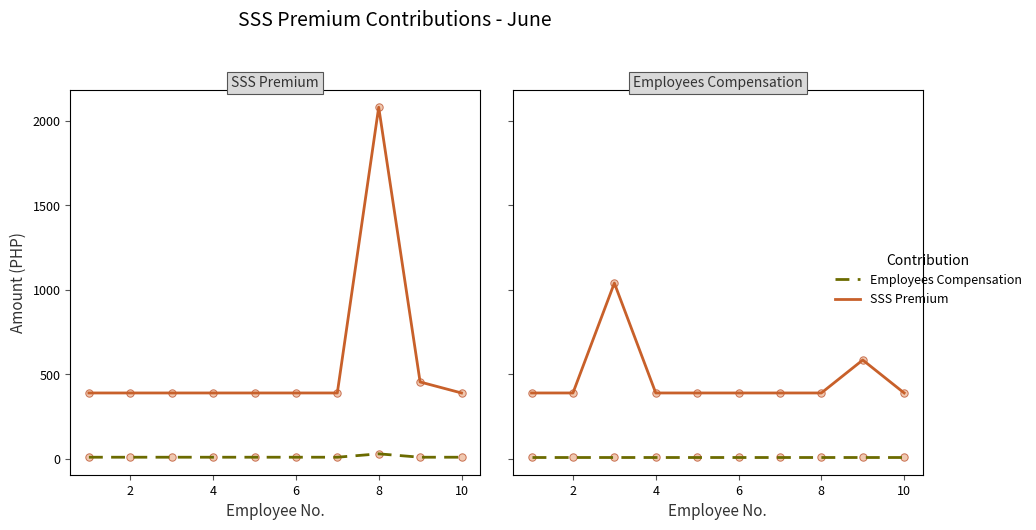

At how many categories does at least one series exceed 730?

1